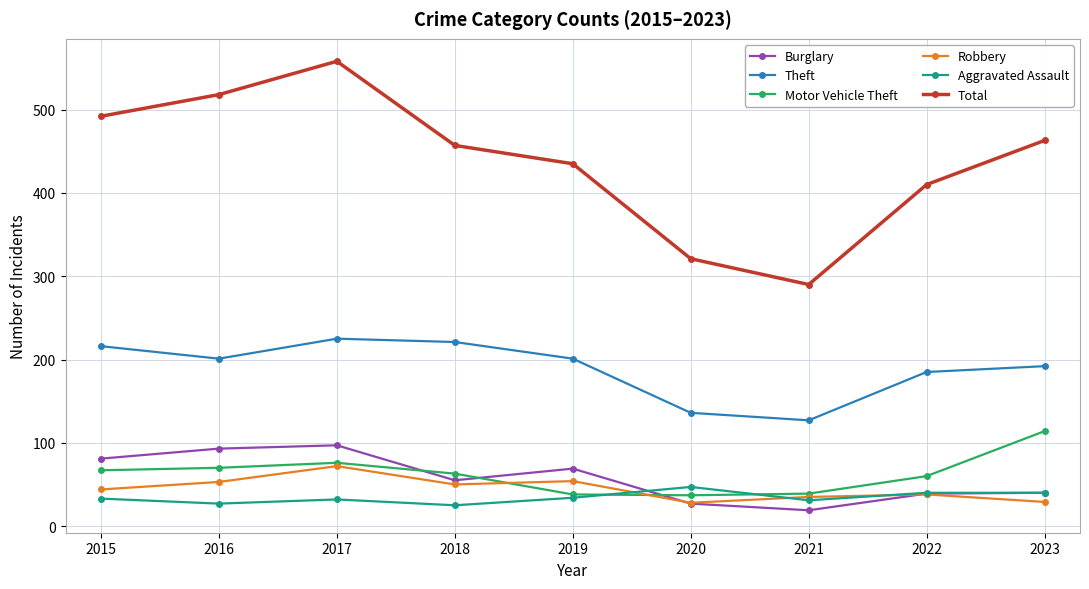

Is the value of Burglary at 2021 greater than the value of Total at 2015?

No